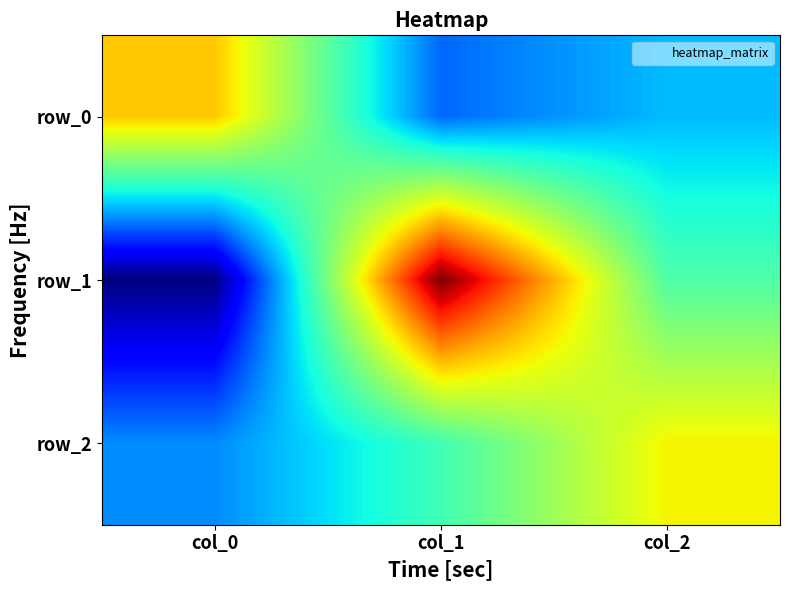

Between col_2 and col_1, which is larger?

col_2